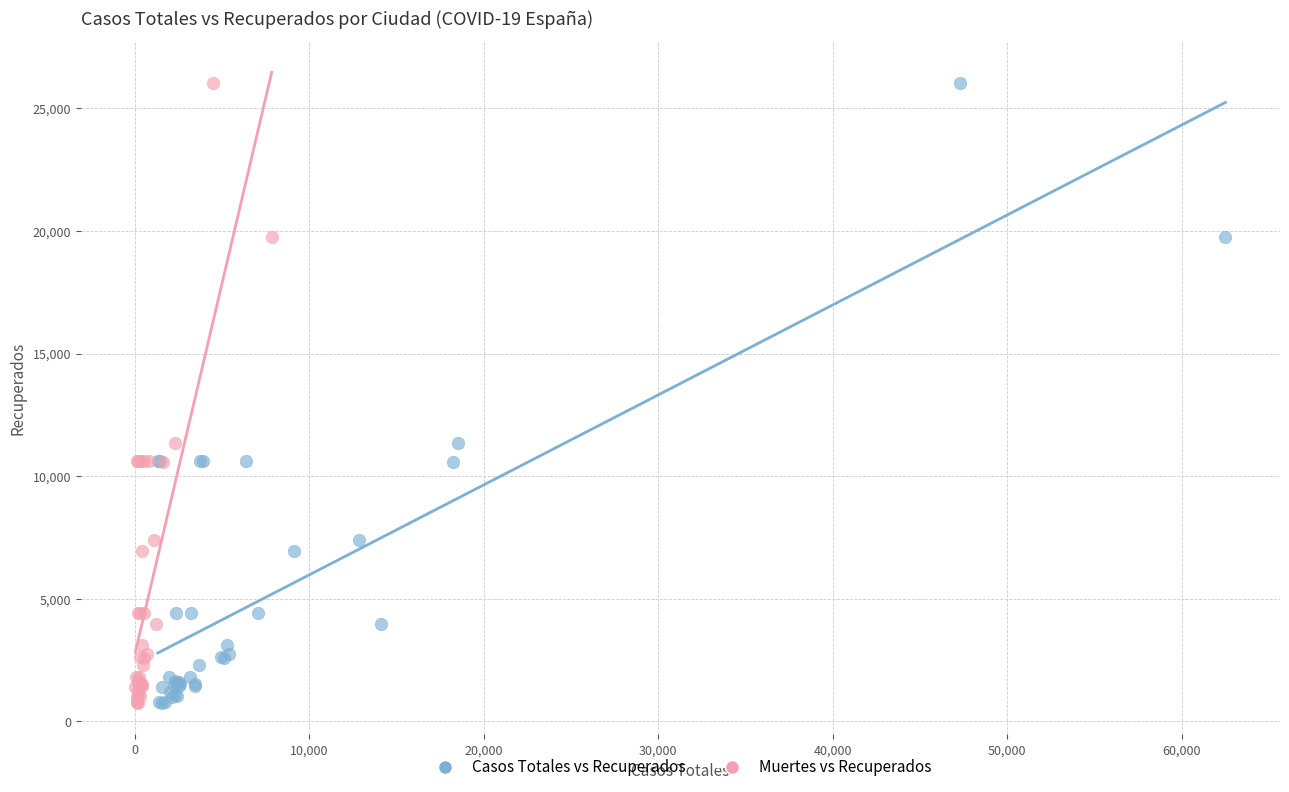

What are all the series names shown in the legend?

Casos Totales vs Recuperados, Muertes vs Recuperados